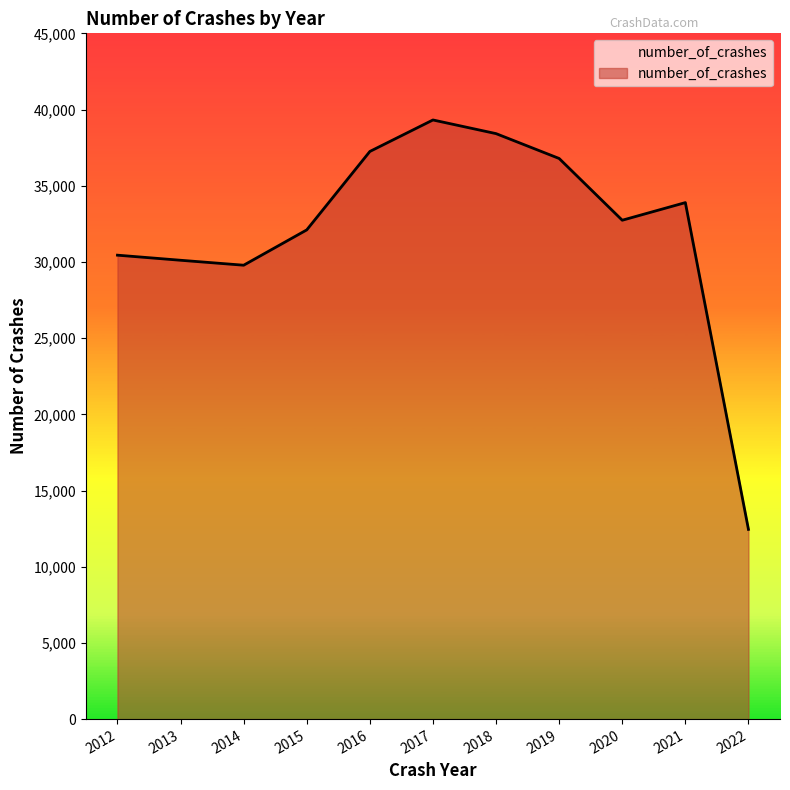

The value at 2016 is 37248. True or false?

True